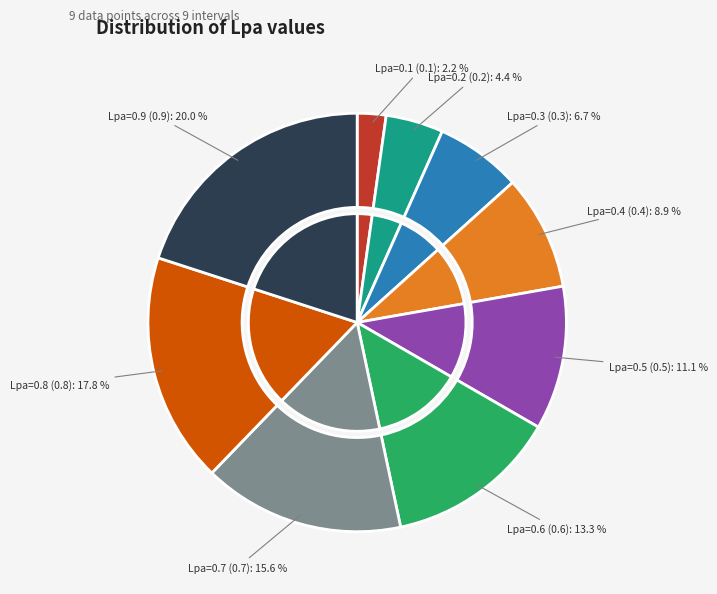

True or false: Lpa=0.9 accounts for 20% of the total.

True